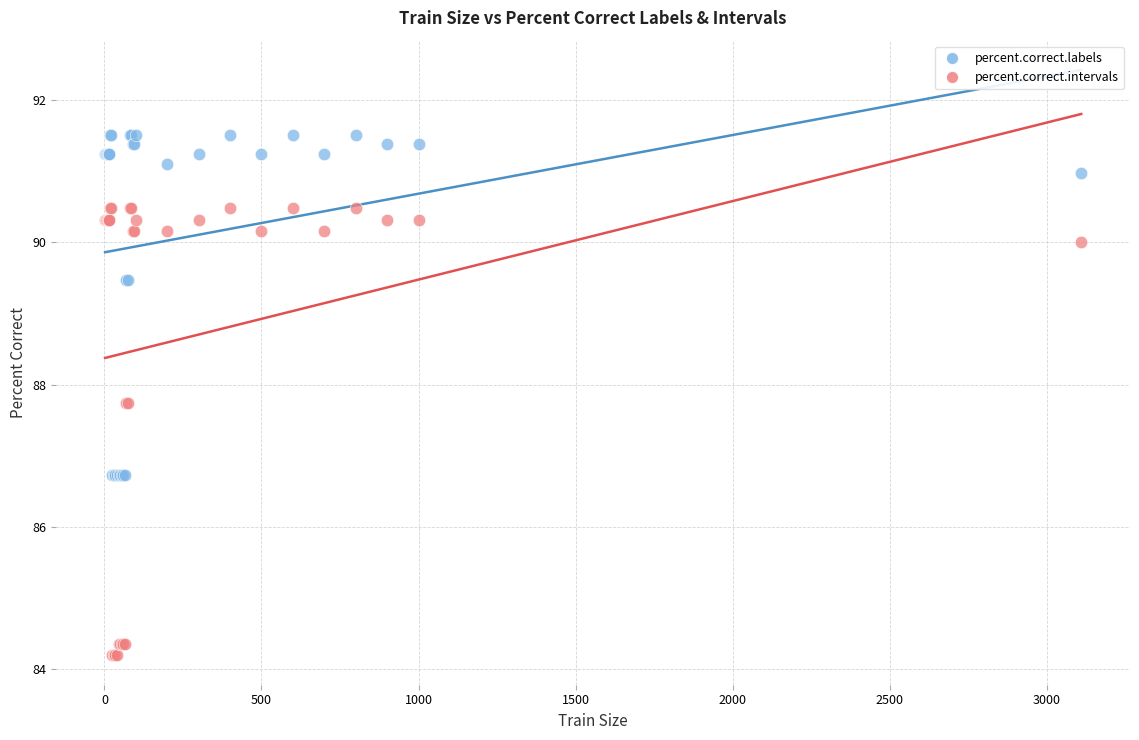

Which series reaches the maximum Y coordinate?

percent.correct.labels